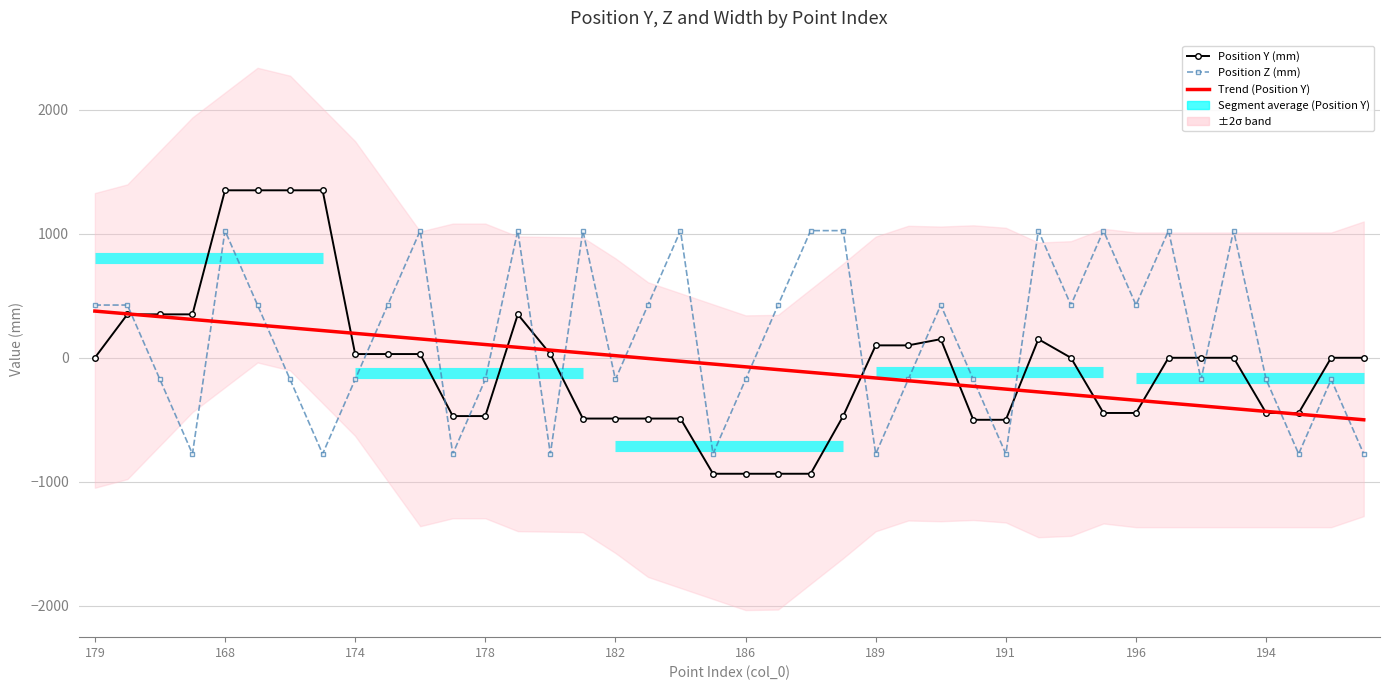

Which series ends up on top after the final intersection of Trend (Position Y) and Position Z (mm)?

Trend (Position Y)